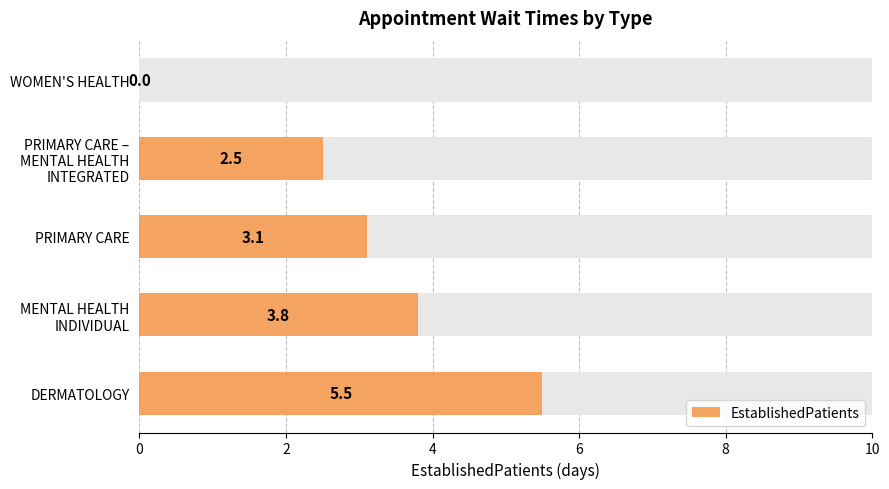

How many bars are there in total?

5